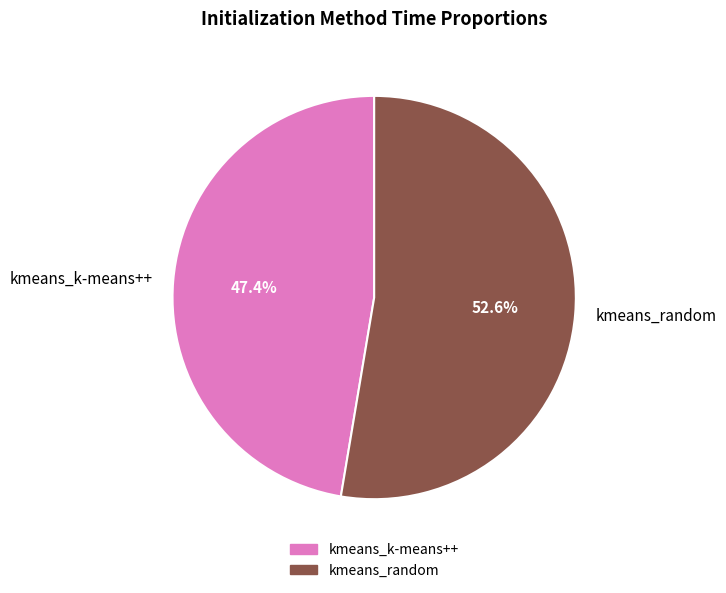

How much of the chart is everything except kmeans_random?

47.4%